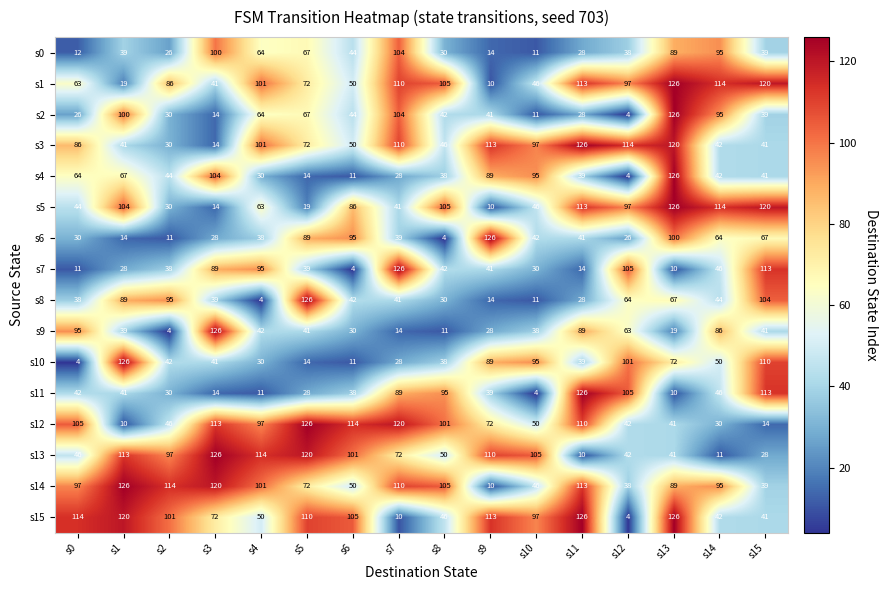

Is it true that s3 equals 23 at s1?

False